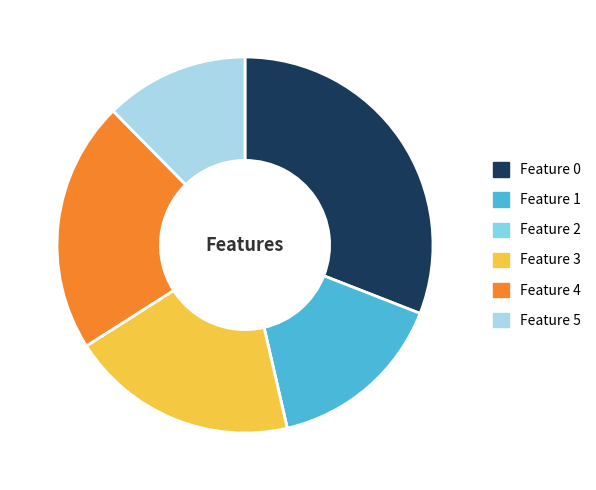

Does Feature 5 account for over 50% of the chart?

No